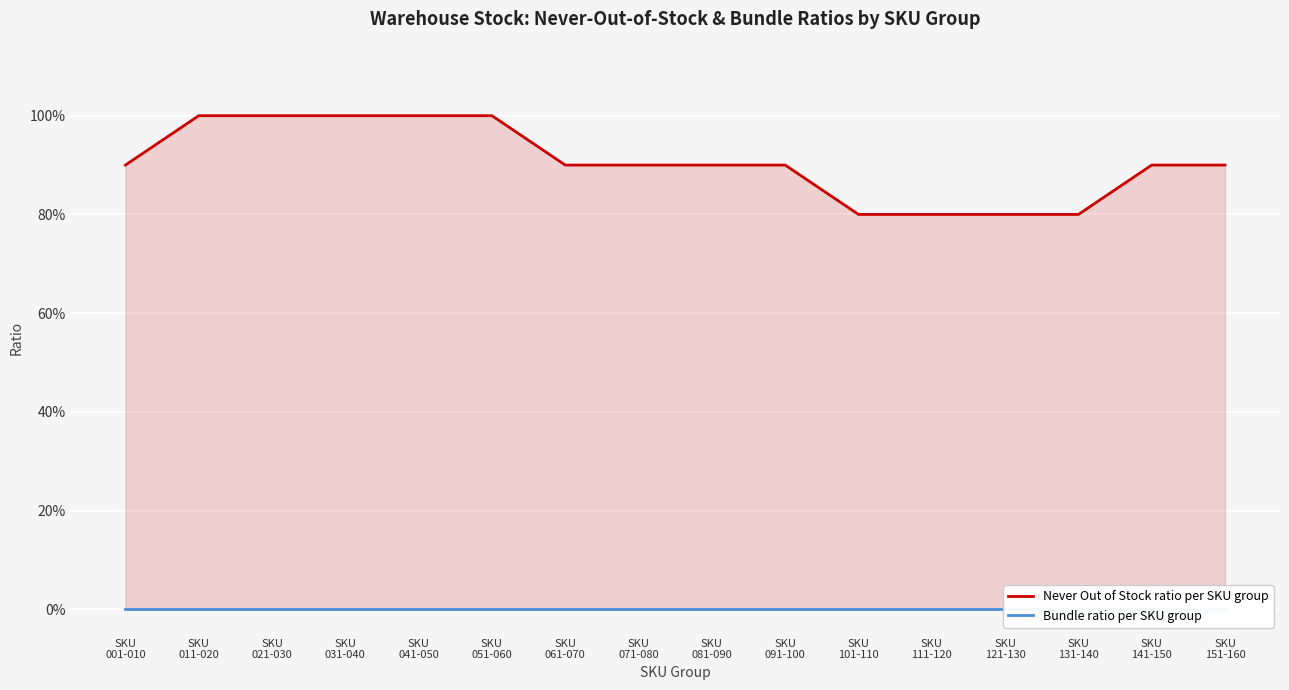

What are all the series names shown in the legend?

Never Out of Stock ratio per SKU group, Bundle ratio per SKU group